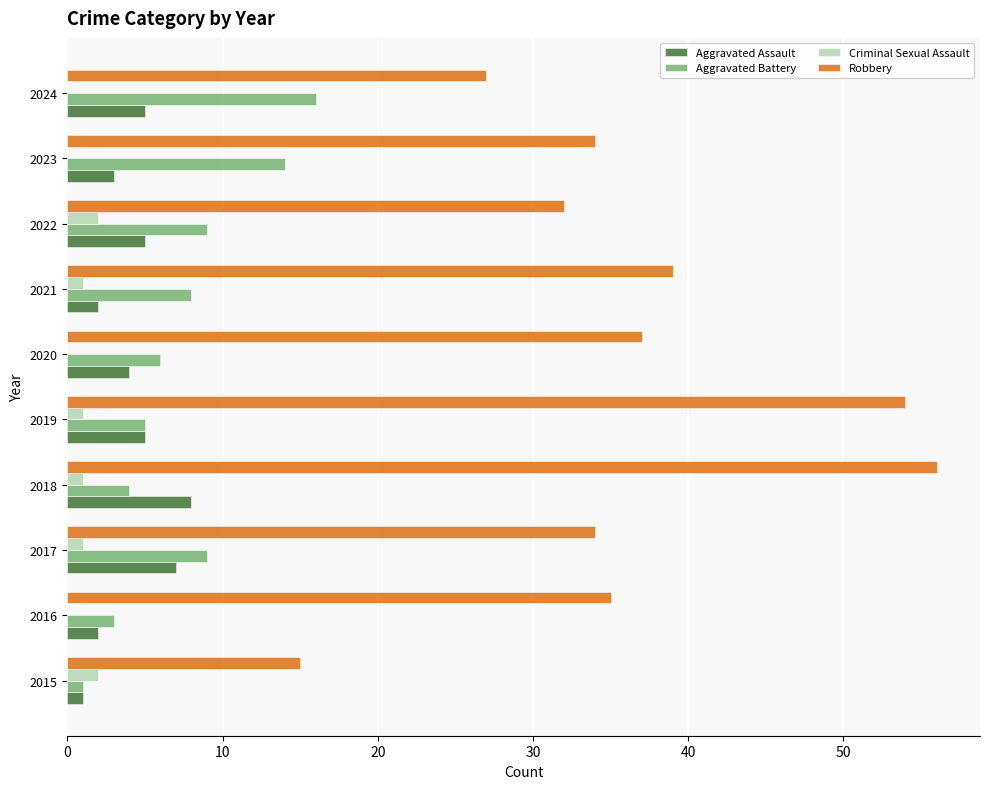

Count the number of data series in this chart.

4